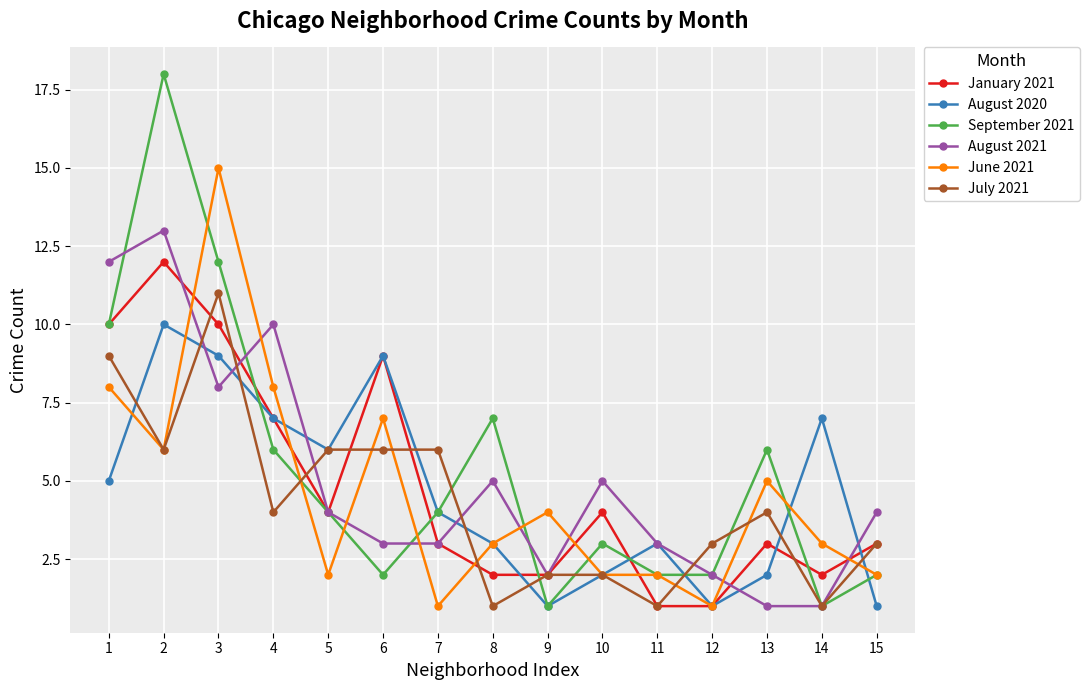

How many lines are shown in the chart?

6